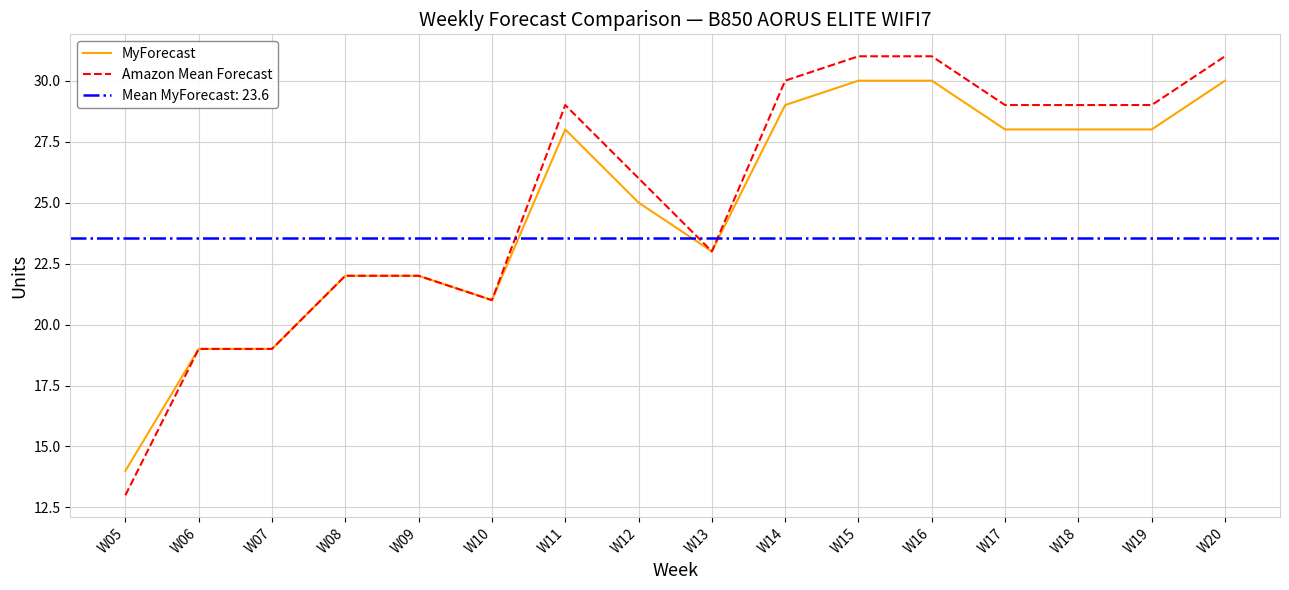

What is the average value of the Amazon Mean Forecast series?

25